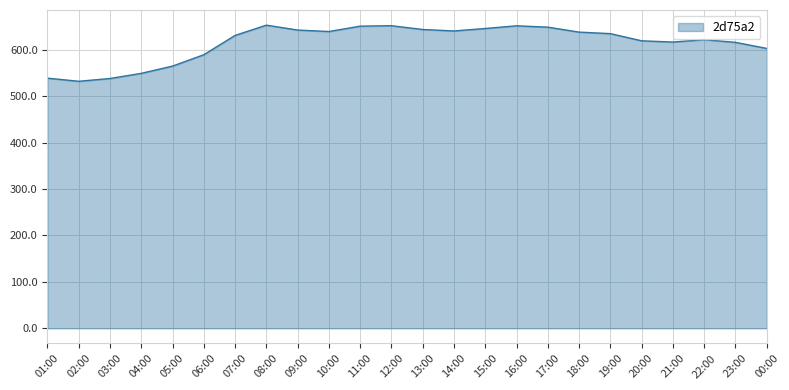

What position from the right is 08:00?

17